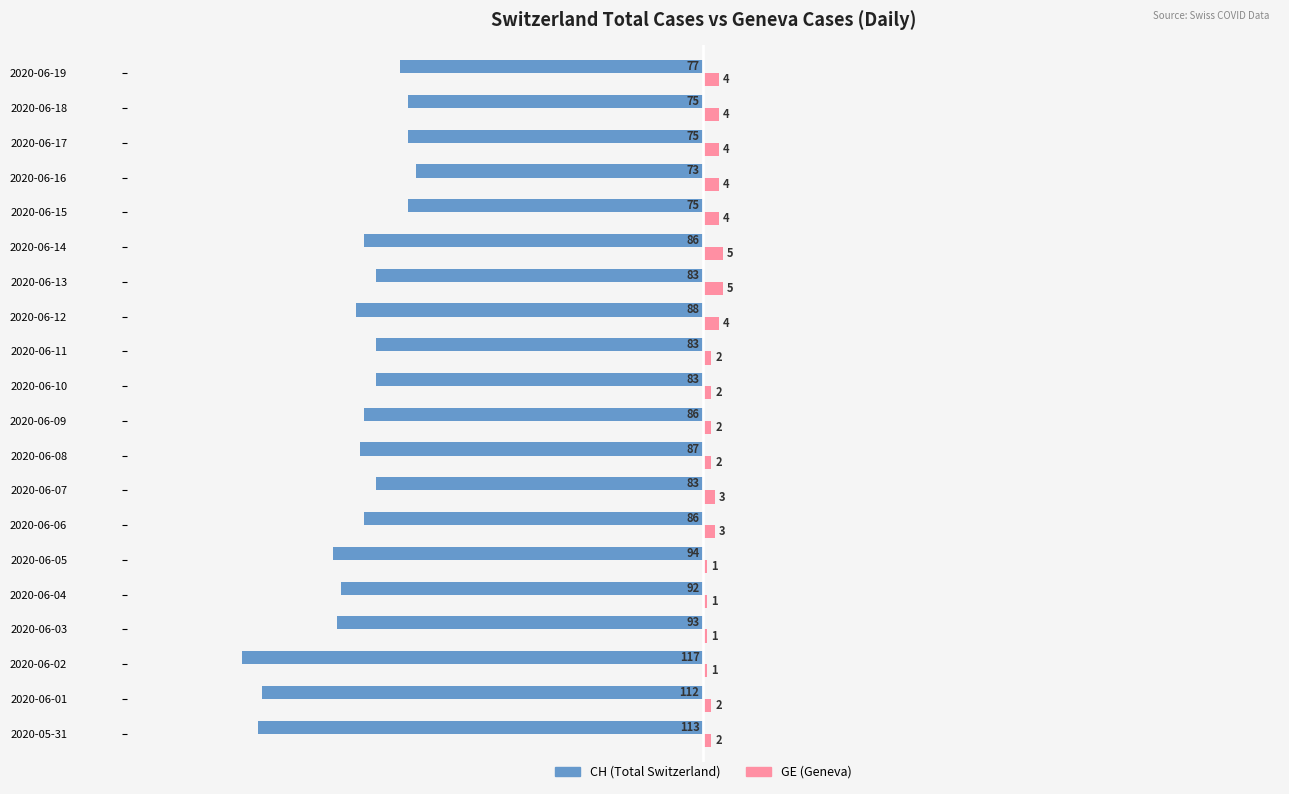

Count the GE (Geneva) values in the range 2 to 4.

14